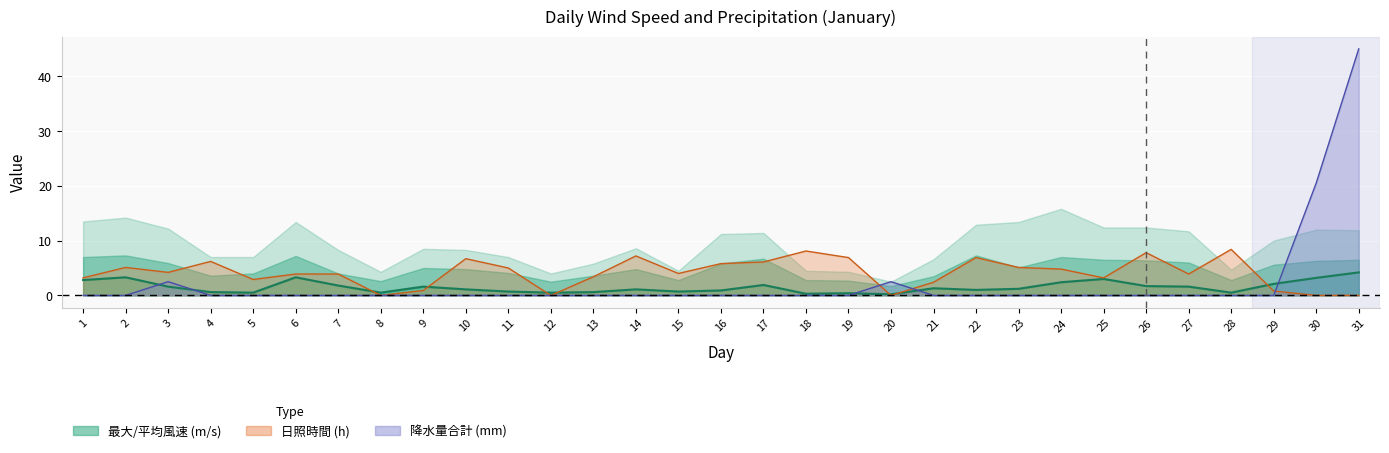

Reading left to right, transcribe all the data shown in this chart.

平均風速 (m/s): 2.8	3.3	1.6	0.6	0.5	3.3	1.8	0.5	1.6	1.1	0.7	0.5	0.6	1.1	0.7	0.9	1.9	0.3	0.4	0.2	1.3	1.0	1.2	2.4	3.0	1.7	1.6	0.5	2.1	3.2	4.2
日照時間 (h): 3.2	5.1	4.2	6.2	2.9	3.9	3.9	0.0	0.9	6.7	5.0	0.0	3.4	7.2	4.0	5.8	6.1	8.1	6.9	0.0	2.4	6.9	5.1	4.8	3.2	7.8	3.9	8.4	0.8	0.0	0.0
降水量合計 (mm): 0.0	0.0	2.5	0.0	0.0	0.0	0.0	0.0	0.0	0.0	0.0	0.0	0.0	0.0	0.0	0.0	0.0	0.0	0.0	2.5	0.0	0.0	0.0	0.0	0.0	0.0	0.0	0.0	0.0	20.5	45.0